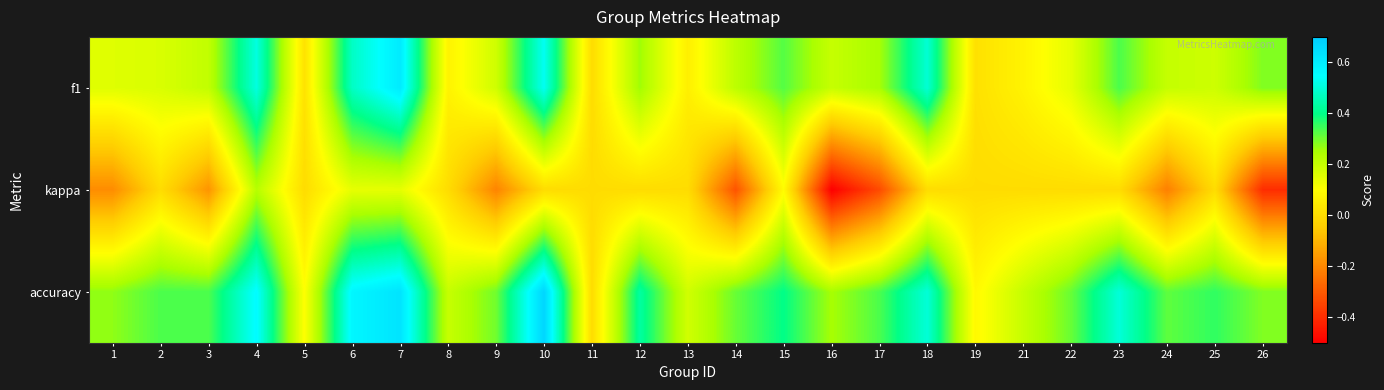

At which category is the sum across all series the highest?

7